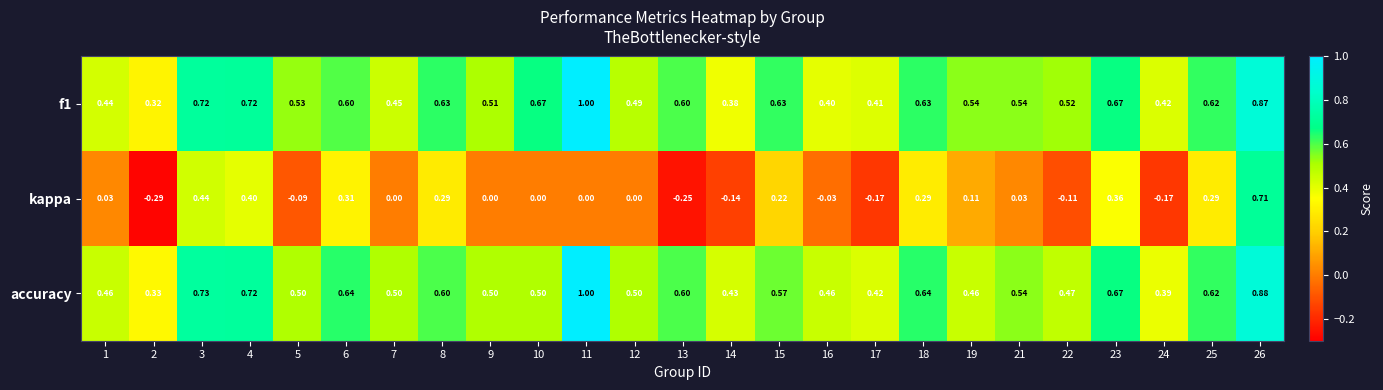

Which series has the widest spread of values?

kappa